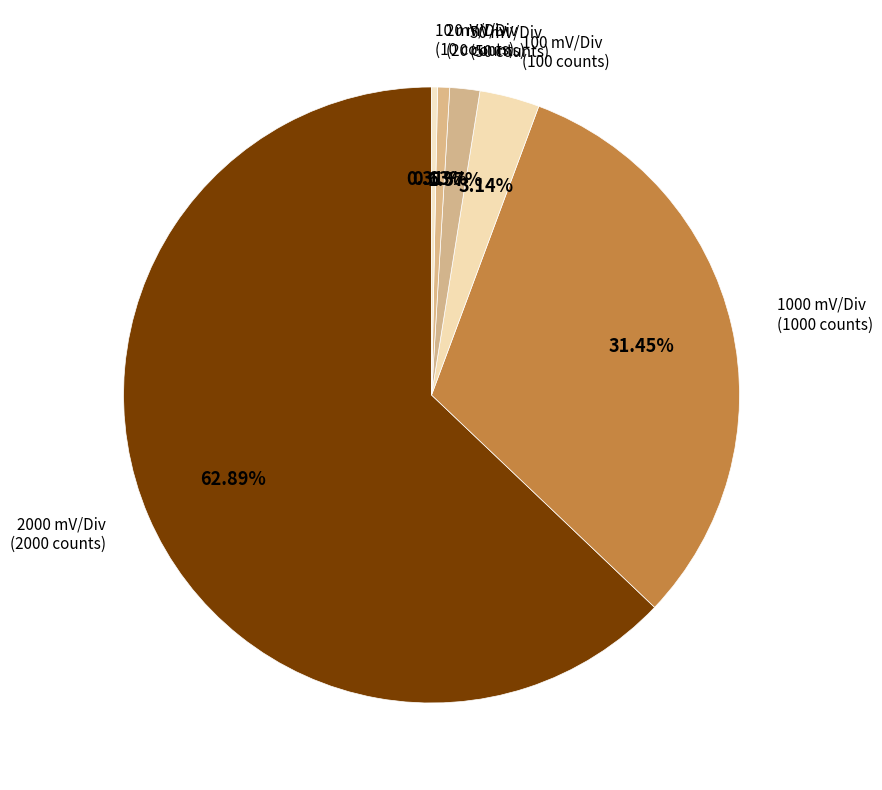

How many slices are in this pie chart?

6